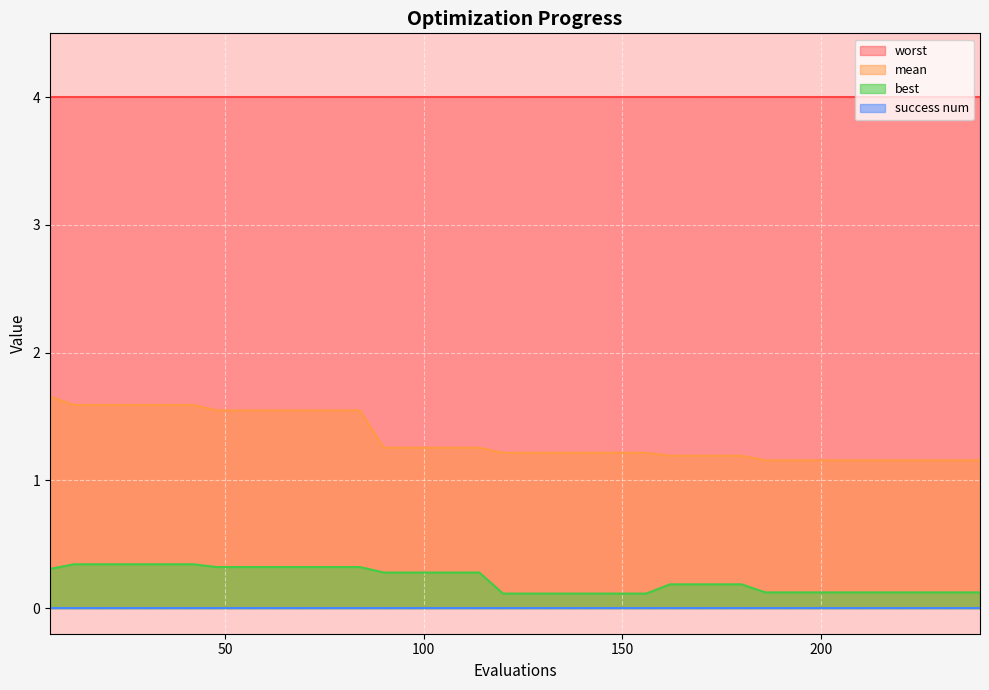

Rank the categories by mean value from highest to lowest.

6, 12, 18, 24, 30, 36, 42, 48, 54, 60, 66, 72, 78, 84, 90, 96, 102, 108, 114, 120, 126, 132, 138, 144, 150, 156, 162, 168, 174, 180, 186, 192, 198, 204, 210, 216, 222, 228, 234, 240